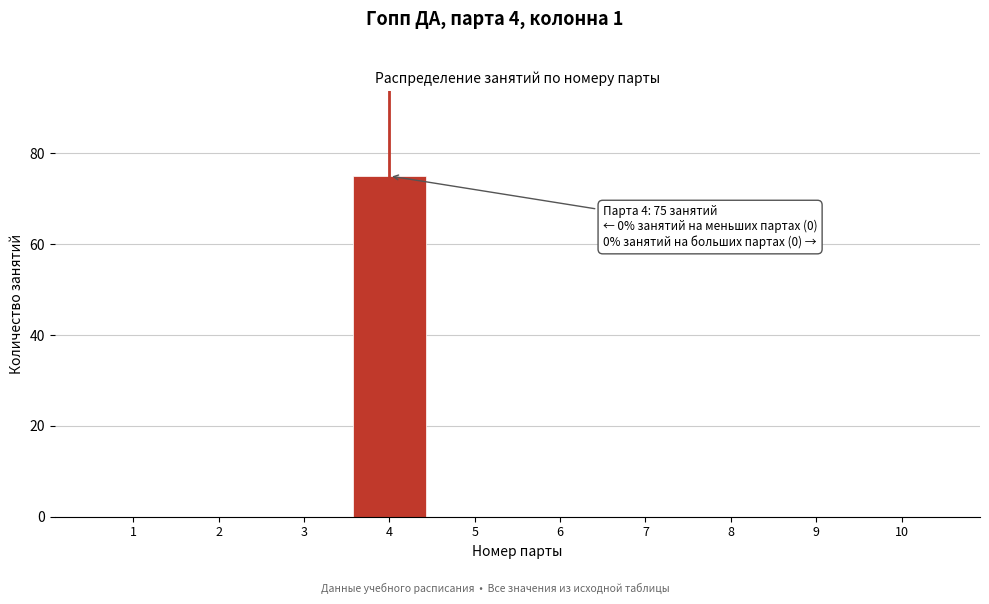

Reading left to right, what are all the values shown in this chart?

1=0	2=0	3=0	4=75	5=0	6=0	7=0	8=0	9=0	10=0